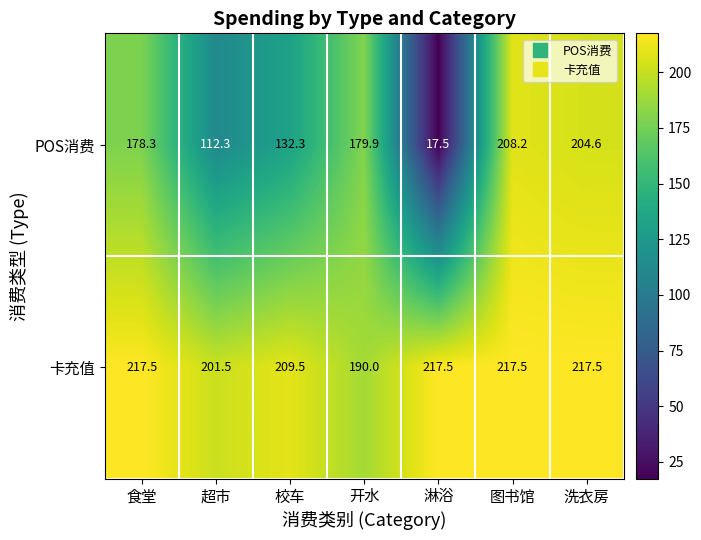

What value does the POS消费 series have at 校车?

132.3